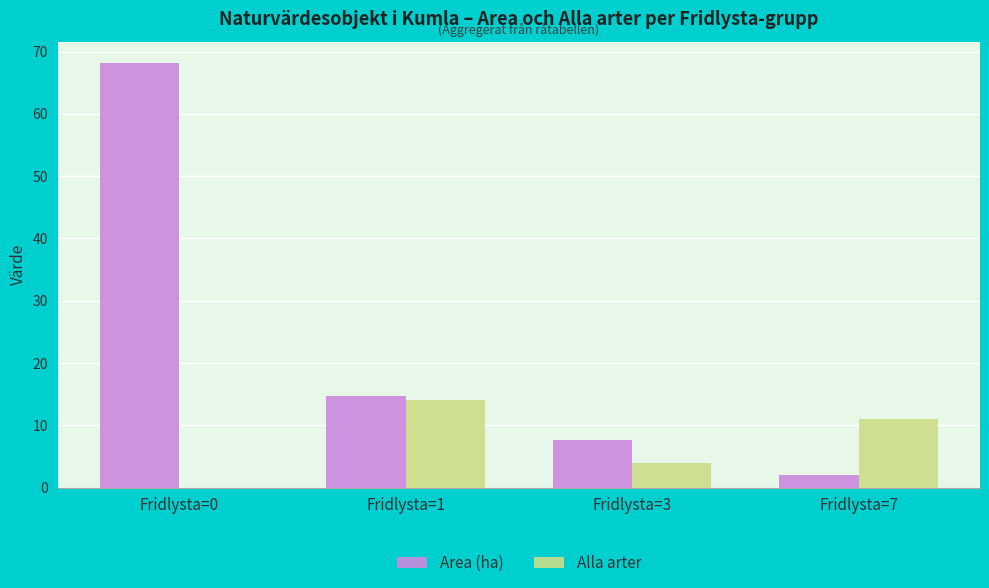

The Area (ha) series shows 68.2 at Fridlysta=0. True or false?

True